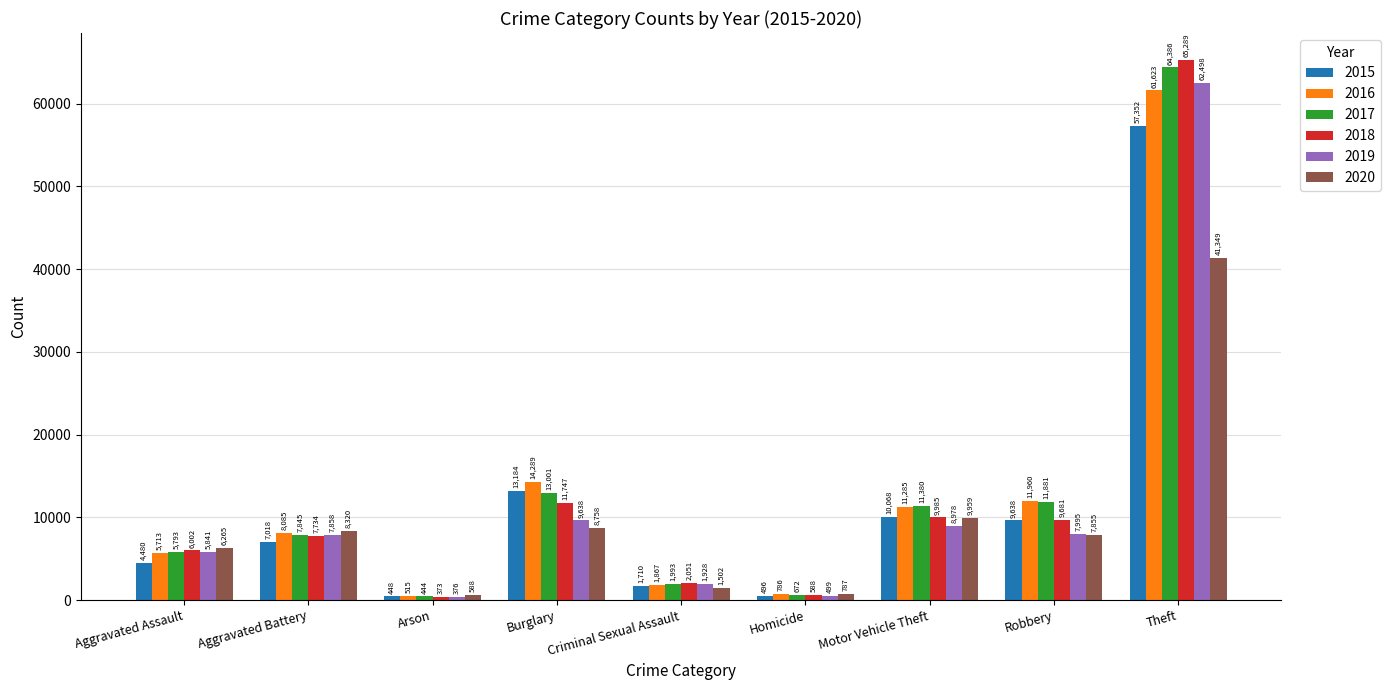

Which series has the largest total across all categories?

2017